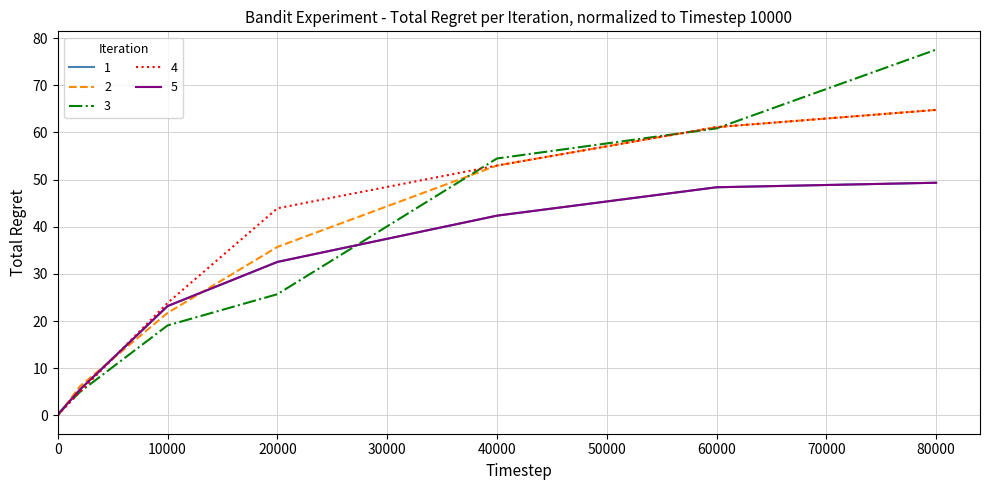

Which series has the largest range (max minus min)?

3